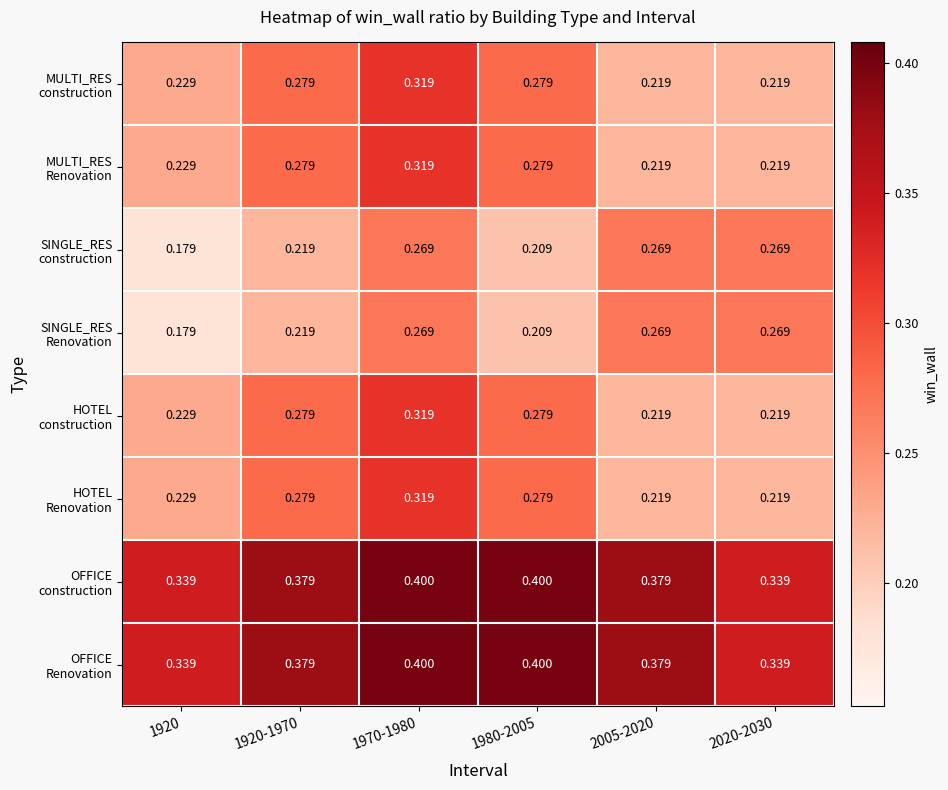

Count the number of data series in this chart.

8